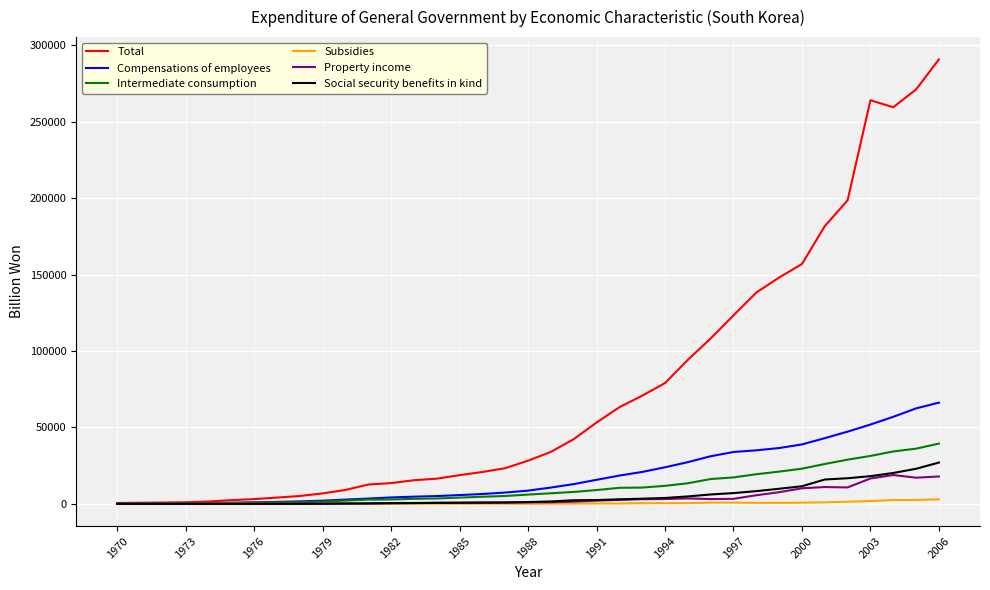

Which series has the largest range (max minus min)?

Total